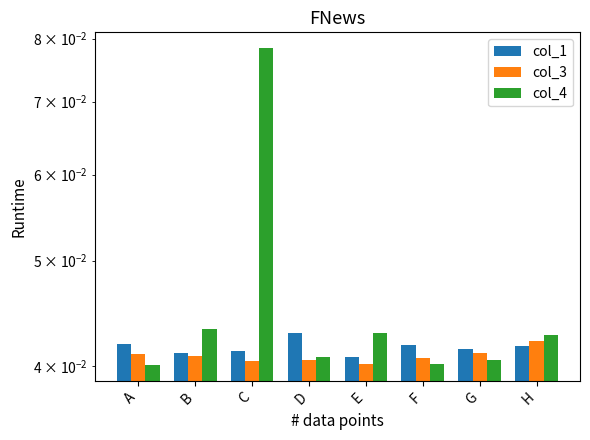

What is the greatest value displayed?

0.1